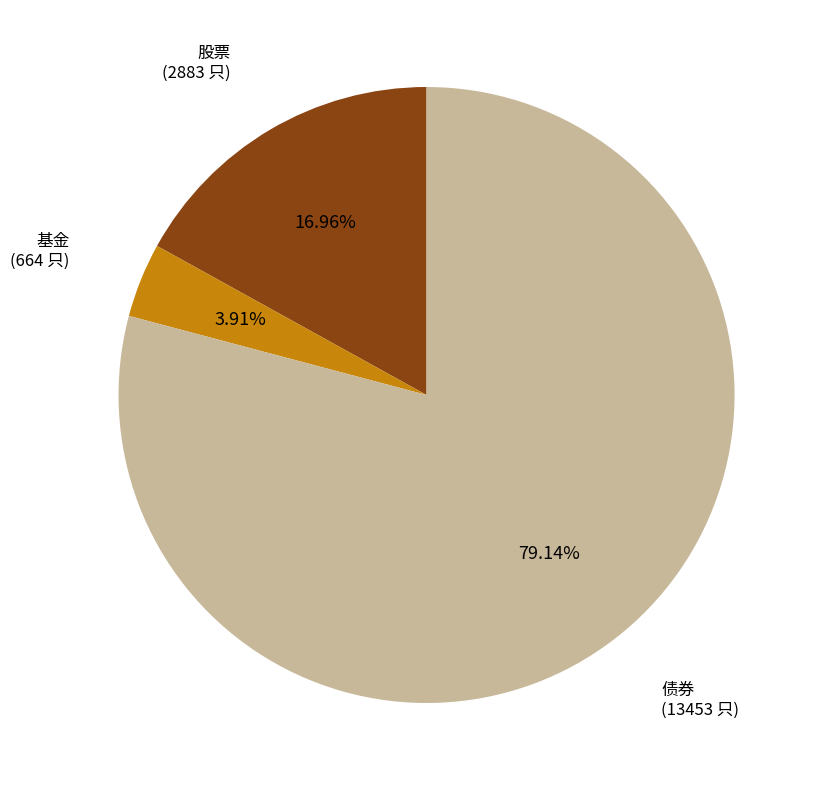

Does any single category account for the majority?

Yes